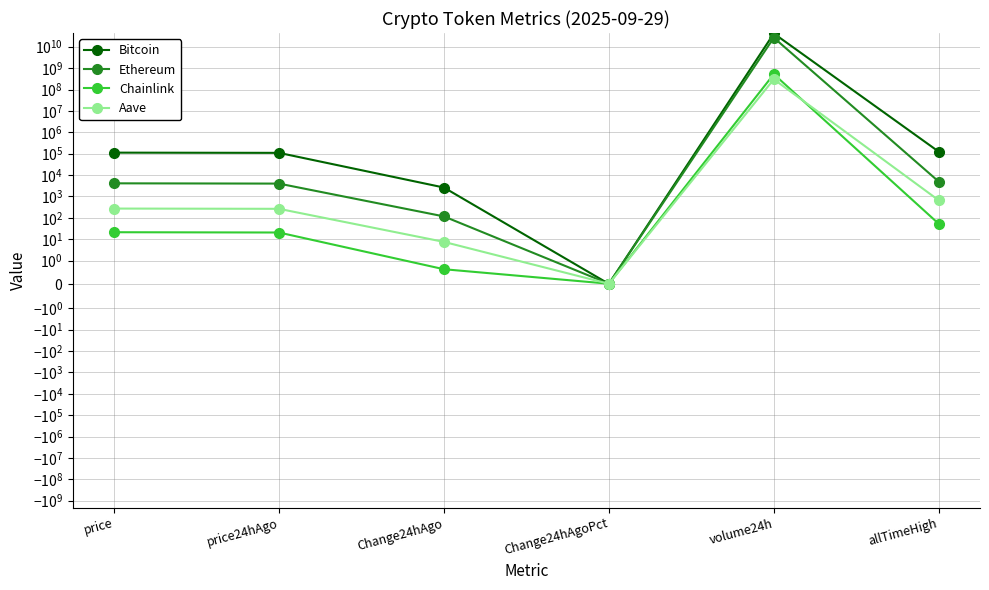

True or false: Aave and Ethereum cross at least once.

False